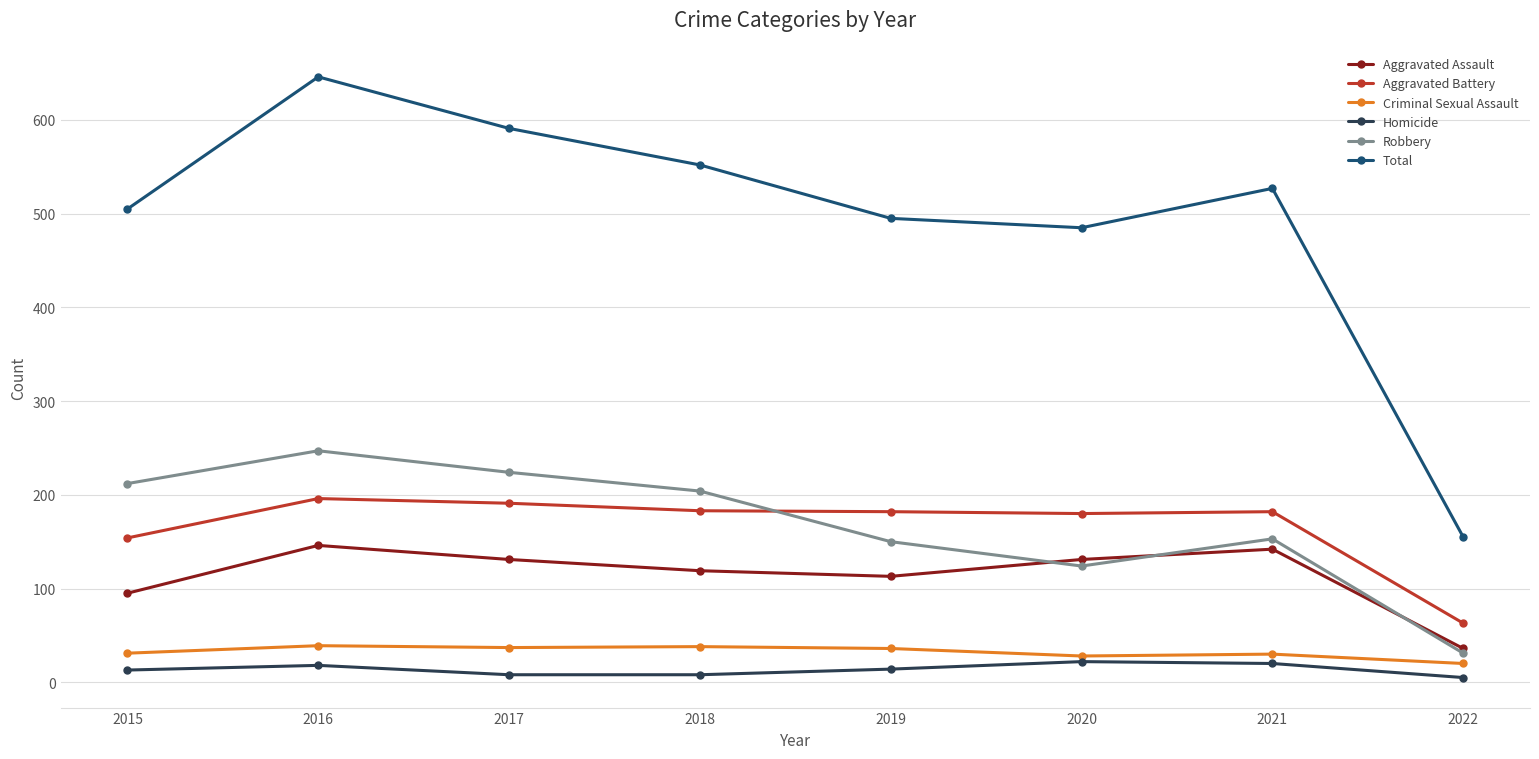

What is the difference between the maximum and second lowest values in the Homicide series?

14